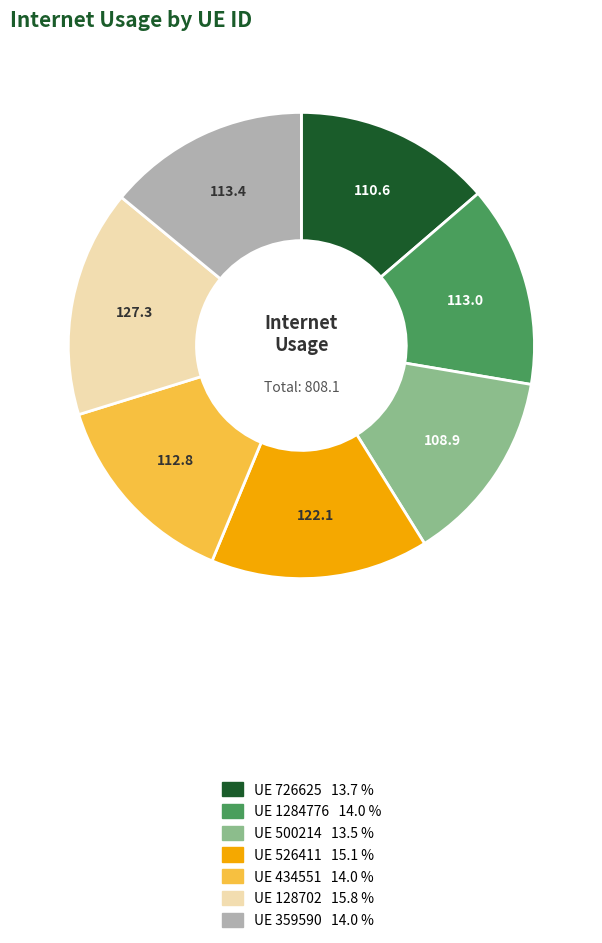

Does any single category account for the majority?

No